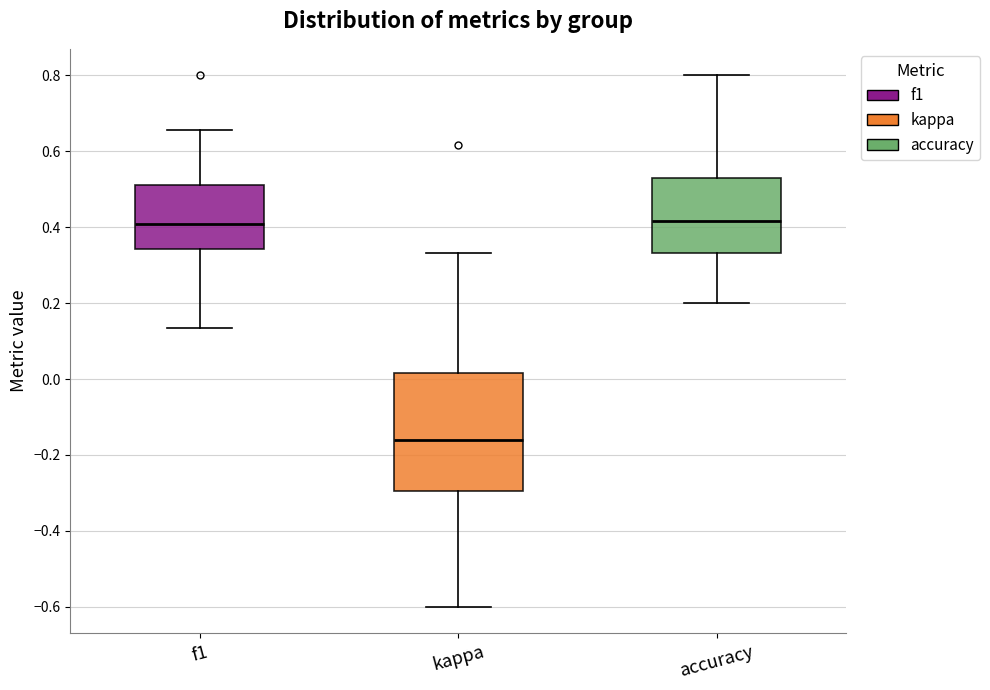

Reading left to right, transcribe this box plot: for each box, give where its median line is, the range the box spans, and where its two whiskers end, as read against the y-axis. The values are not printed on the chart, so give them approximately, as read against the axis.

f1: median 0.40, box 0.34 to 0.52, whiskers 0.14 to 0.66
kappa: median -0.16, box -0.30 to 0.02, whiskers -0.60 to 0.34
accuracy: median 0.42, box 0.34 to 0.52, whiskers 0.20 to 0.80